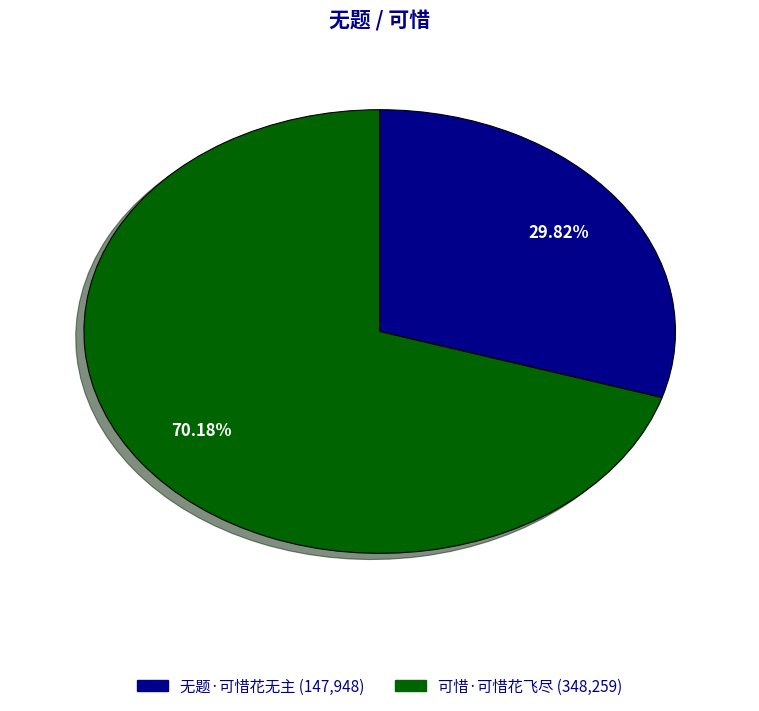

True or false: 可惜·可惜花飞尽 accounts for 84% of the total.

False